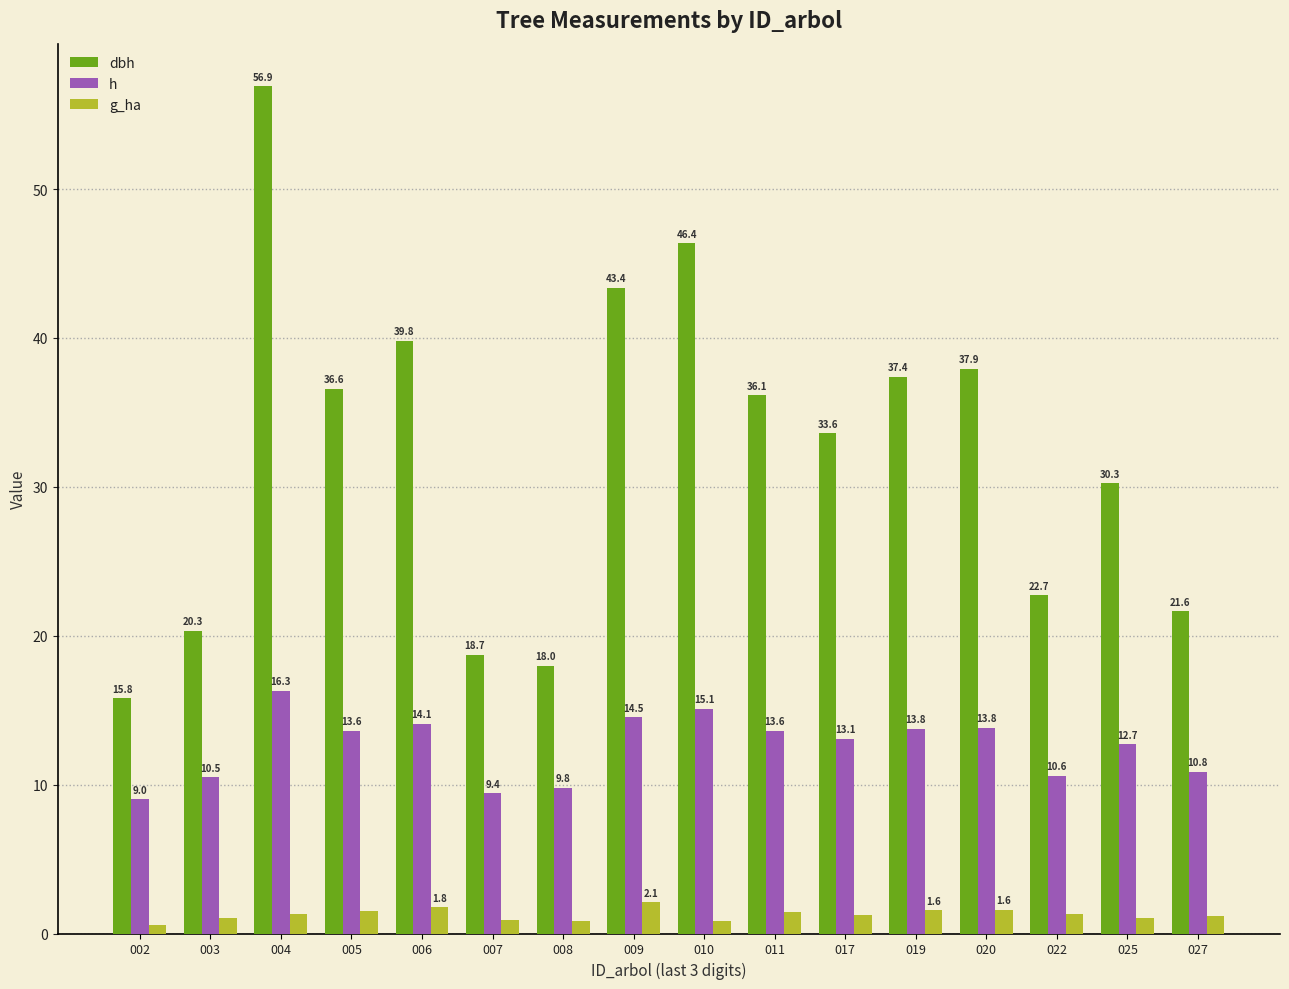

At which category is the sum across all series the highest?

004